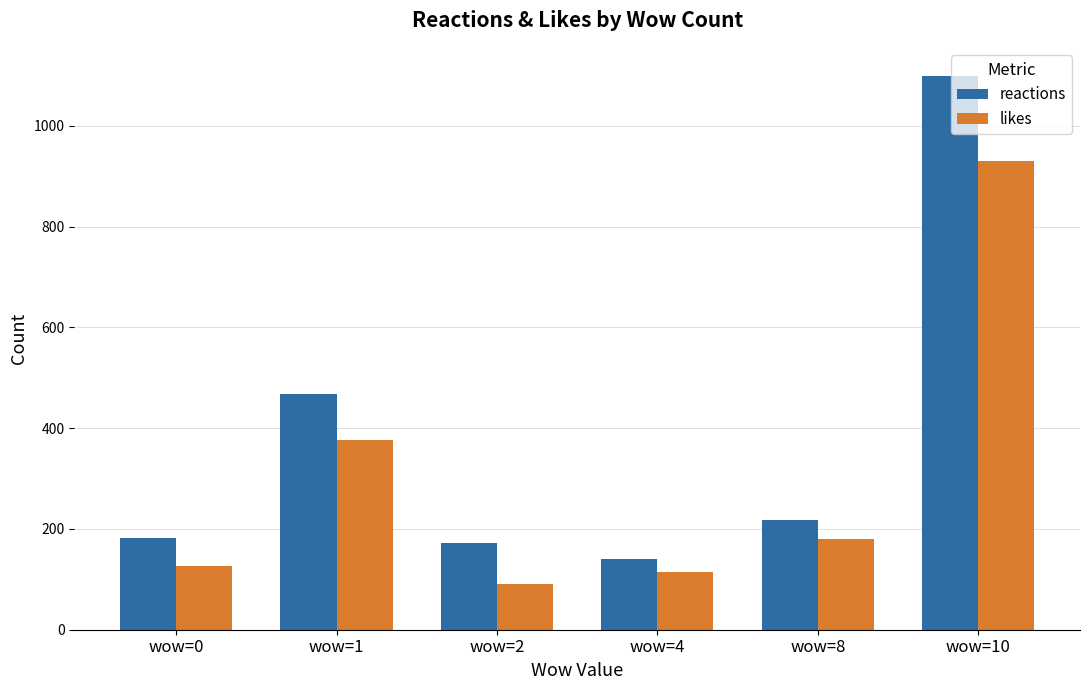

Reading left to right, extract all data points from this chart.

reactions: wow=0=183	wow=1=468	wow=2=172	wow=4=140	wow=8=217	wow=10=1100
likes: wow=0=126	wow=1=376	wow=2=90	wow=4=114	wow=8=180	wow=10=931